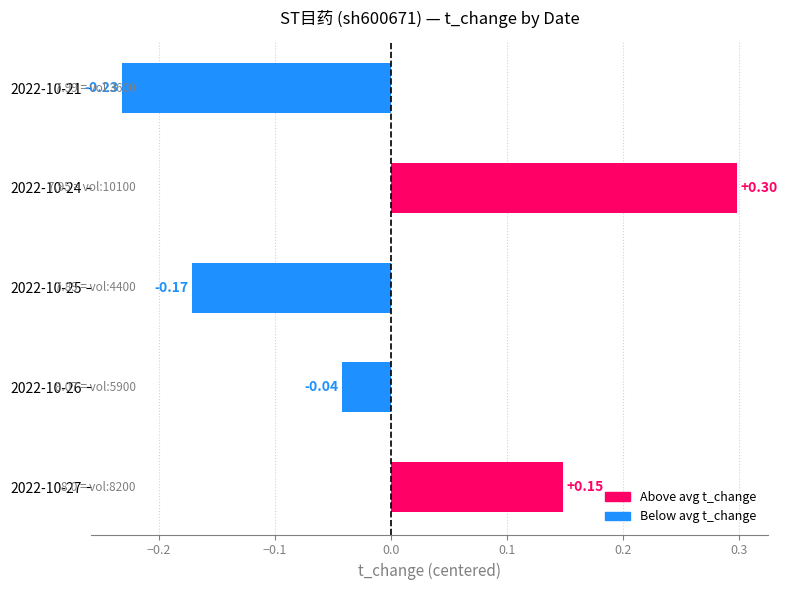

What is the change in value from 2022-10-27 to 2022-10-21?

-0.4